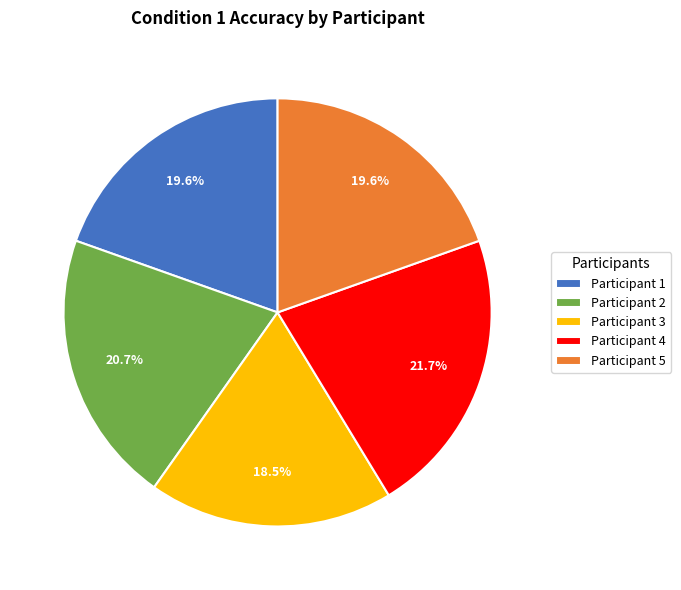

Is there any slice that represents more than half of the pie?

No